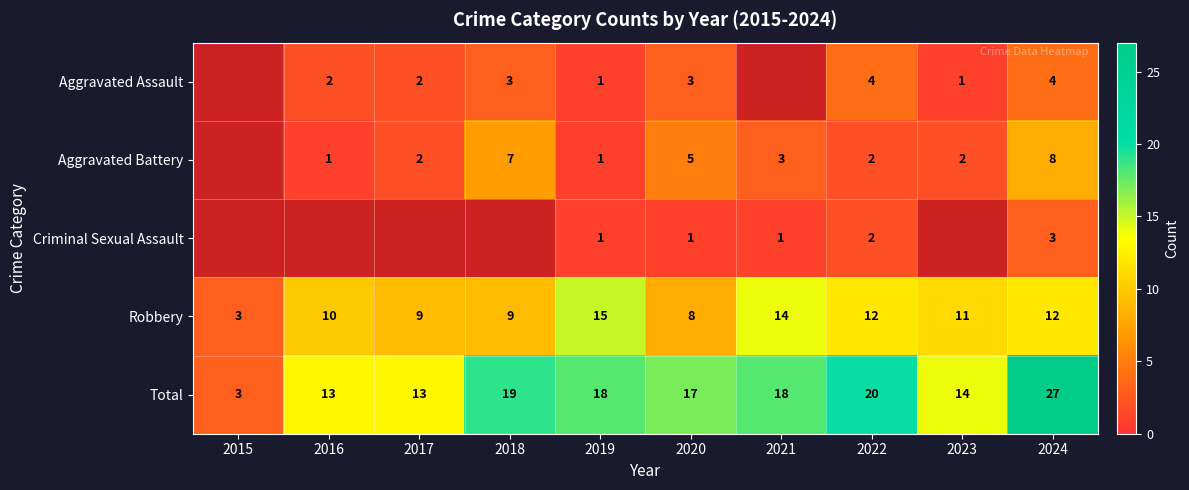

At which label does Total first exceed 18?

2018